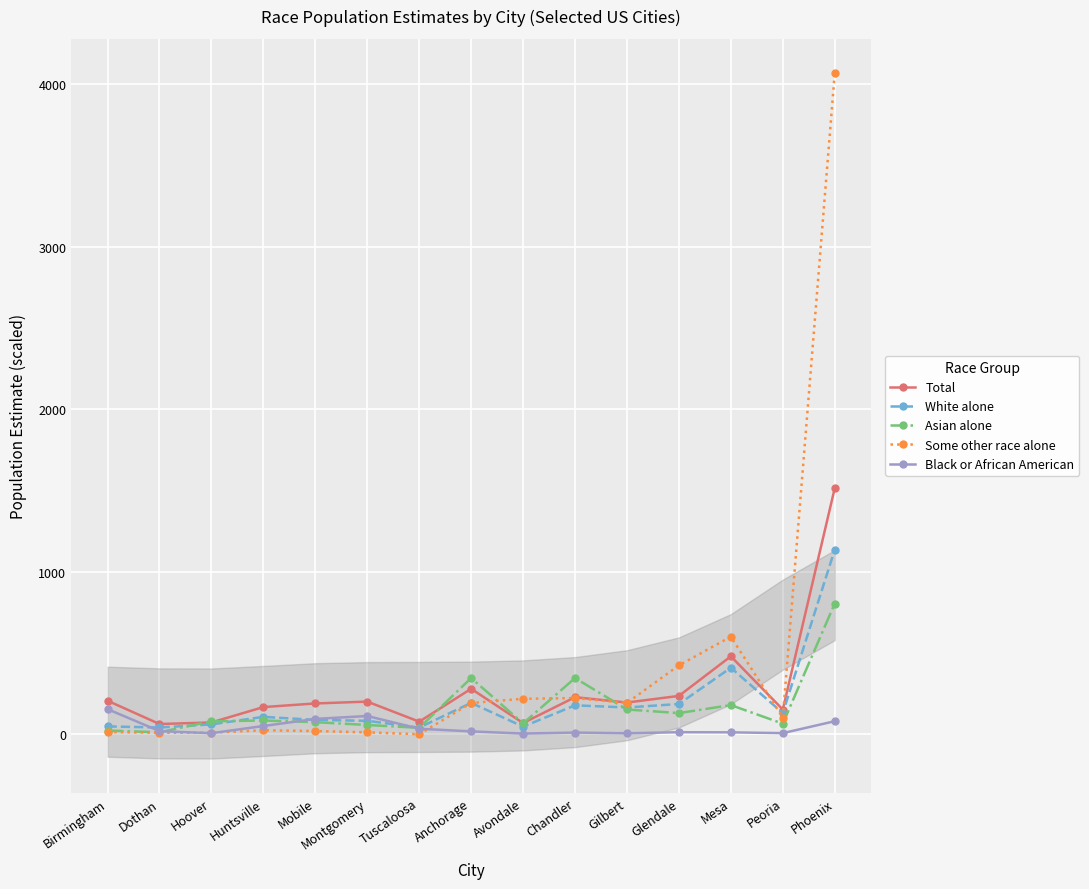

The value of Total at Glendale is 235.9. True or false?

True